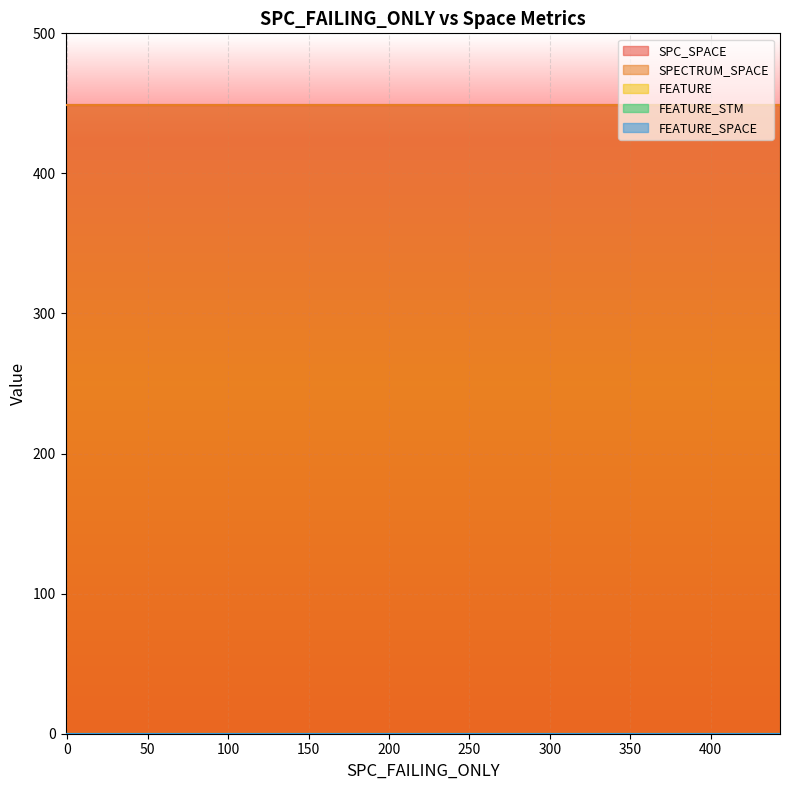

Which series has the widest spread of values?

SPC_SPACE